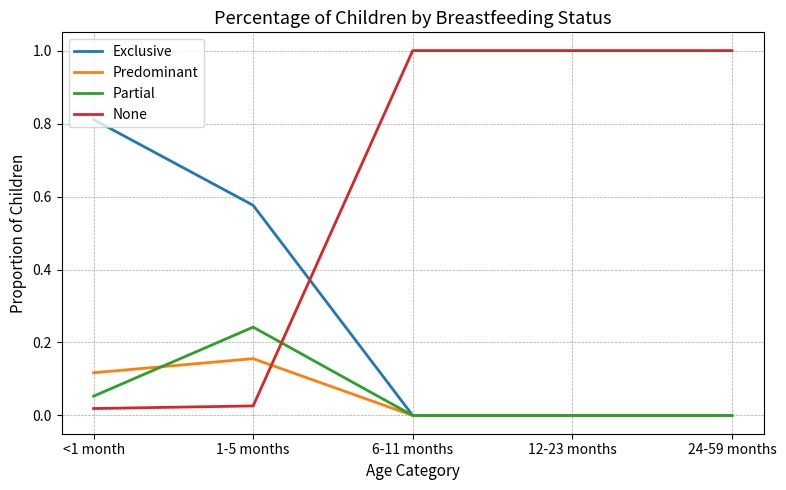

Is it true that Exclusive equals -0.4 at 6-11 months?

False